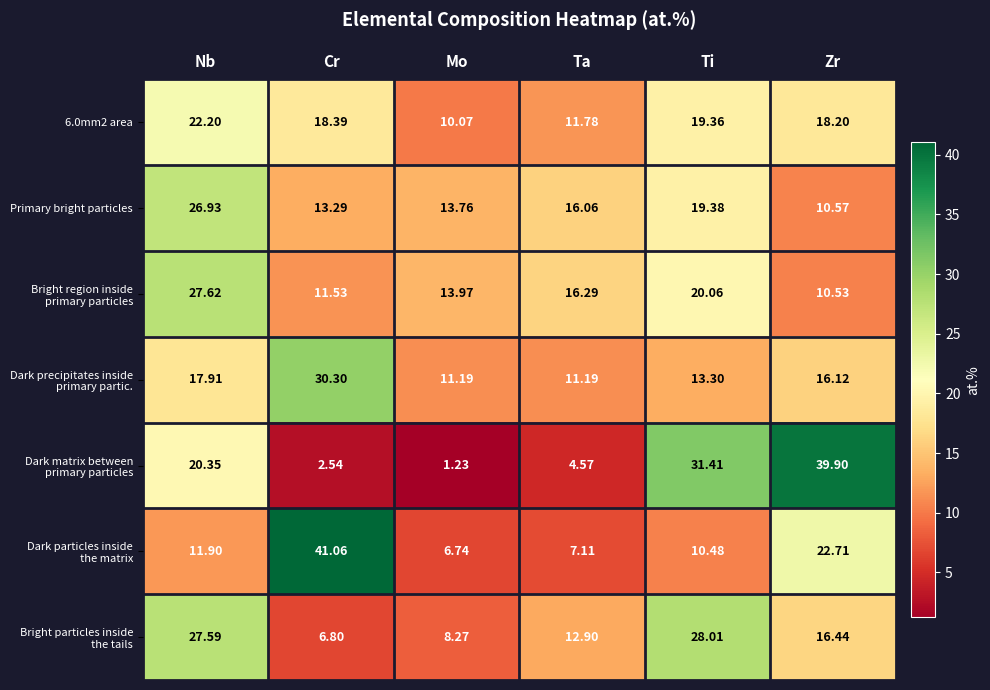

At how many categories does at least one series exceed 36?

2